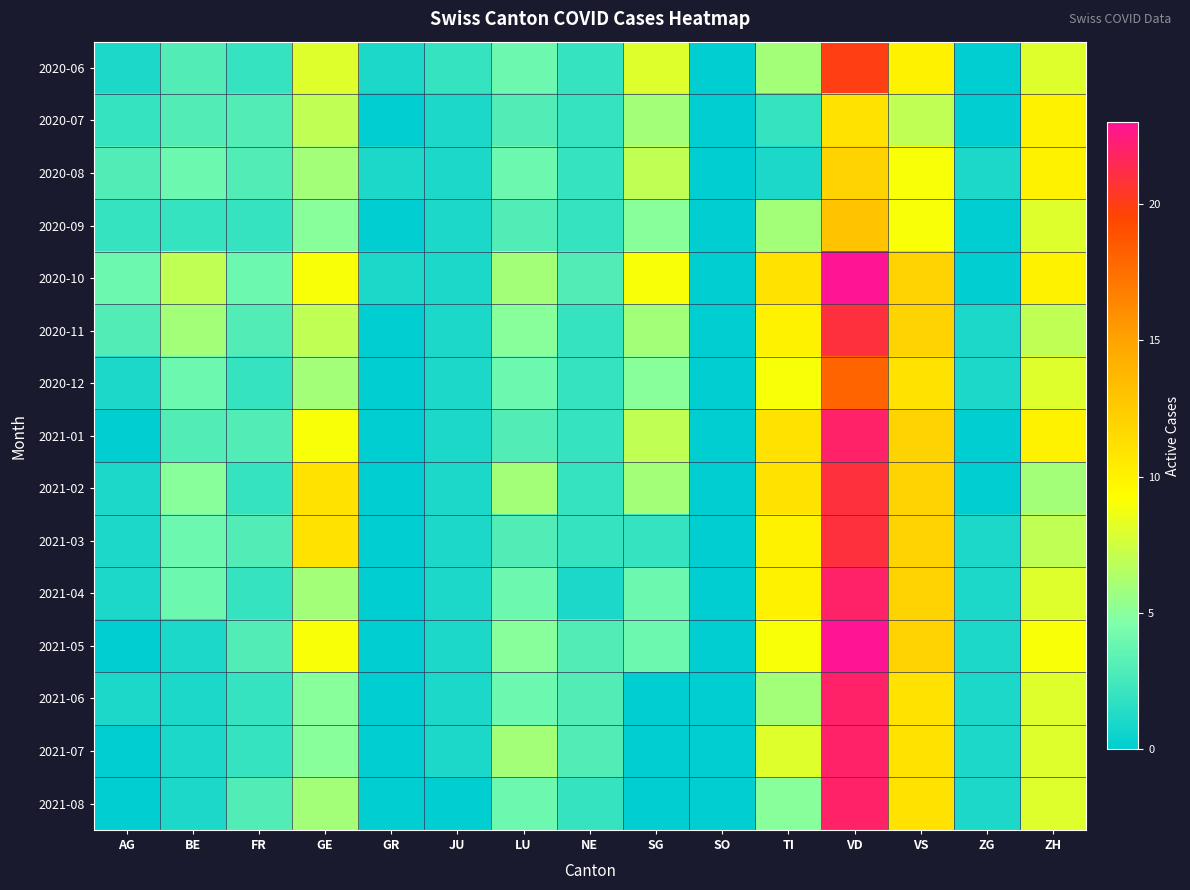

What is the maximum value shown in the chart?

23